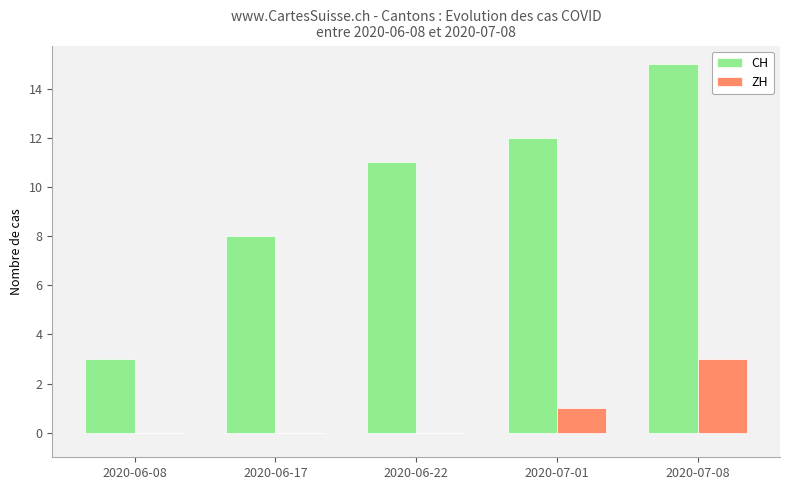

Count the ZH values in the range 0 to 1.

4